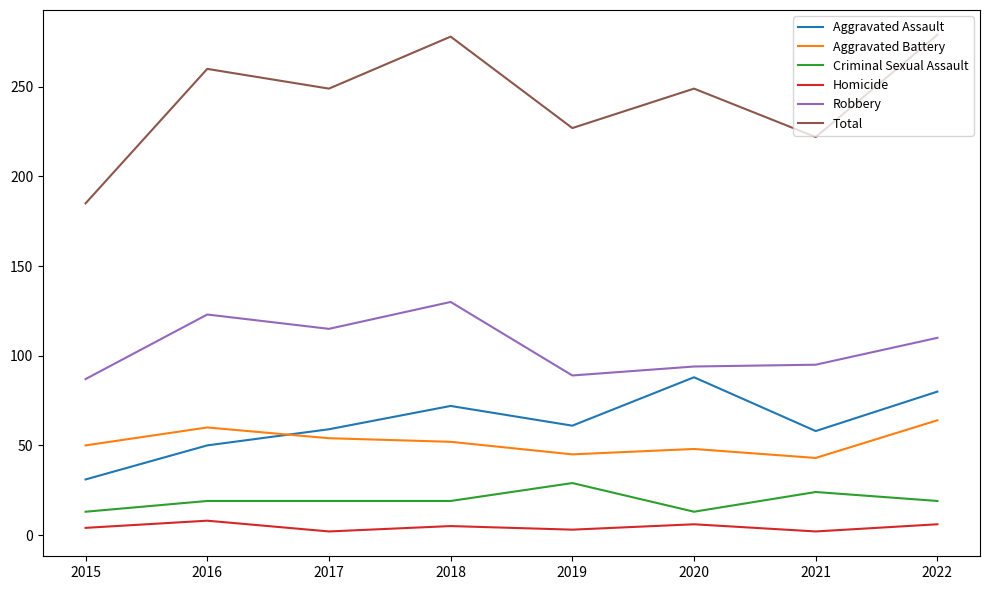

What is the difference between the second highest and minimum values in the Homicide series?

4